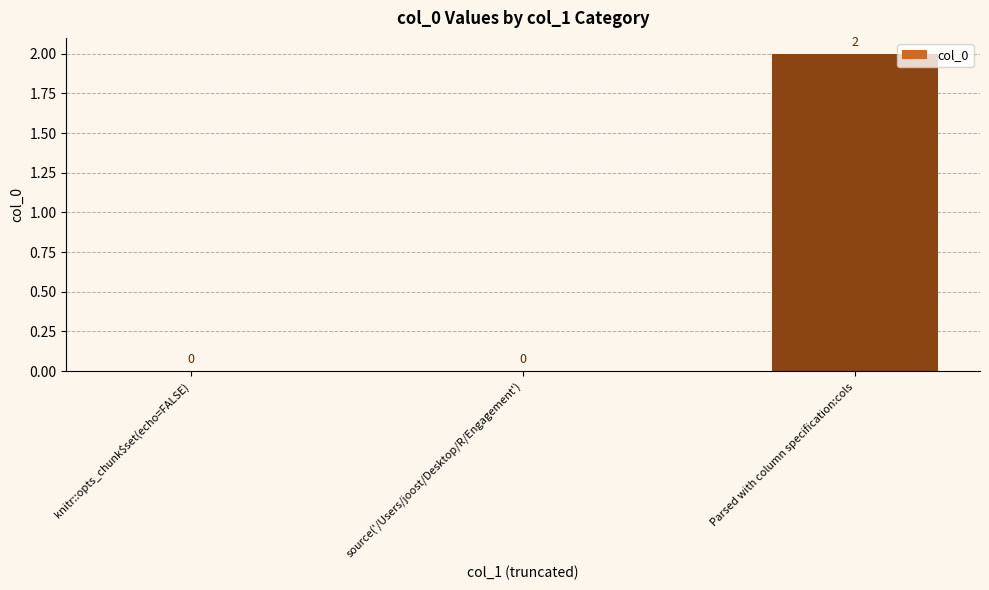

Which category has the highest value across all series?

Parsed with column specification:cols